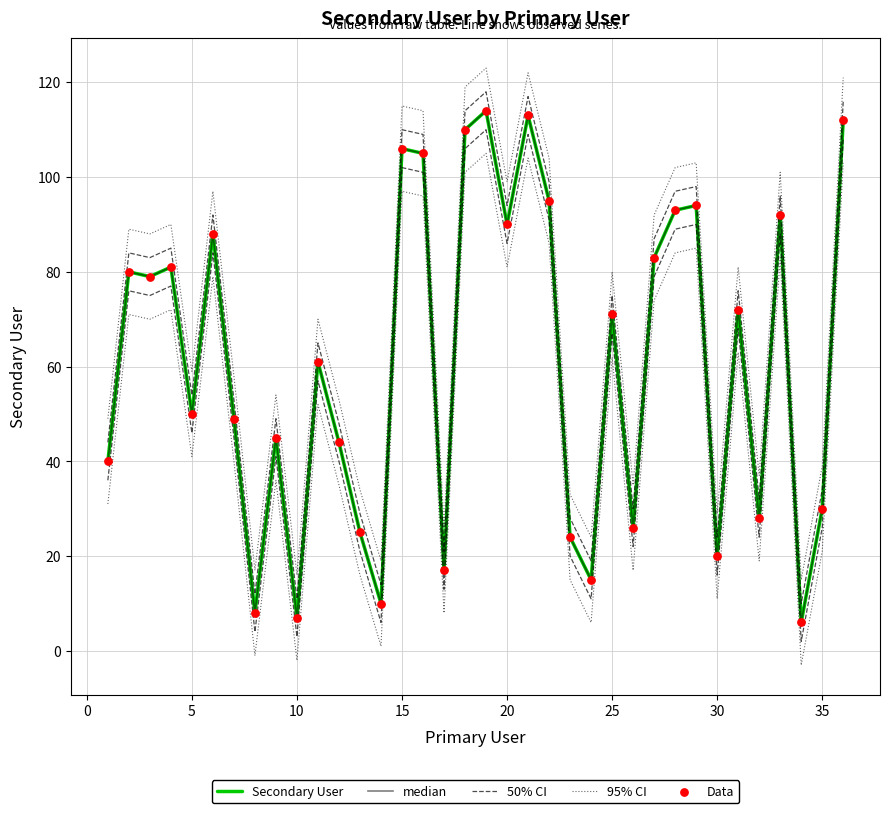

Which series reaches the minimum Y coordinate?

95% CI